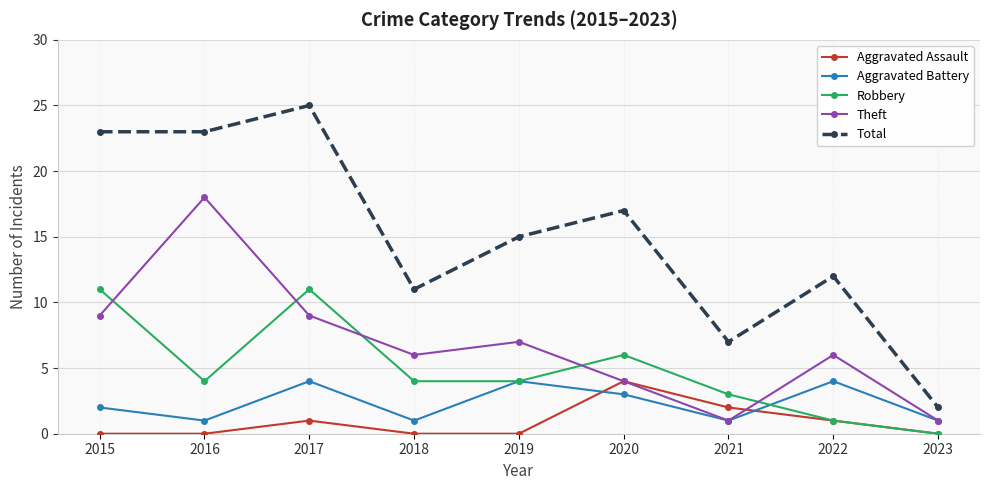

What are all the series names shown in the legend?

Aggravated Assault, Aggravated Battery, Robbery, Theft, Total